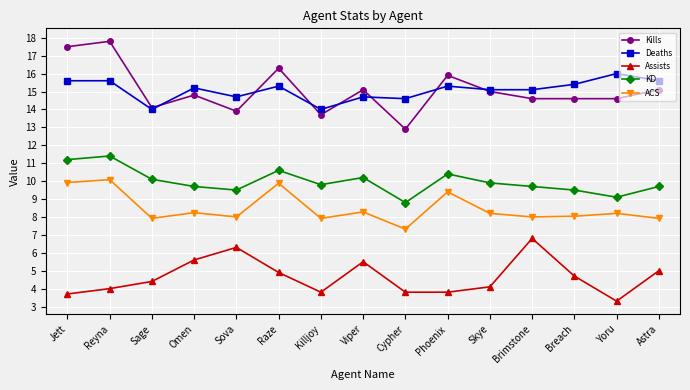

True or false: KD has more than 2 interior local peaks.

True